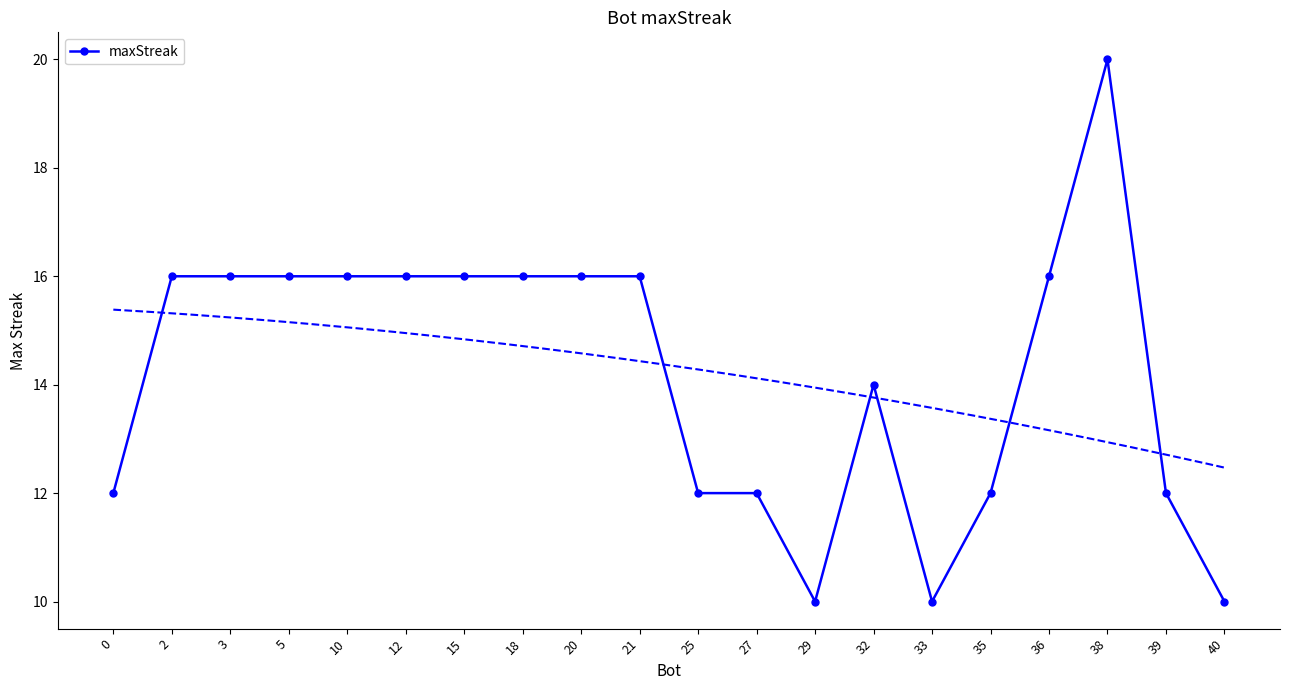

At which label is the value closest to 15?

2